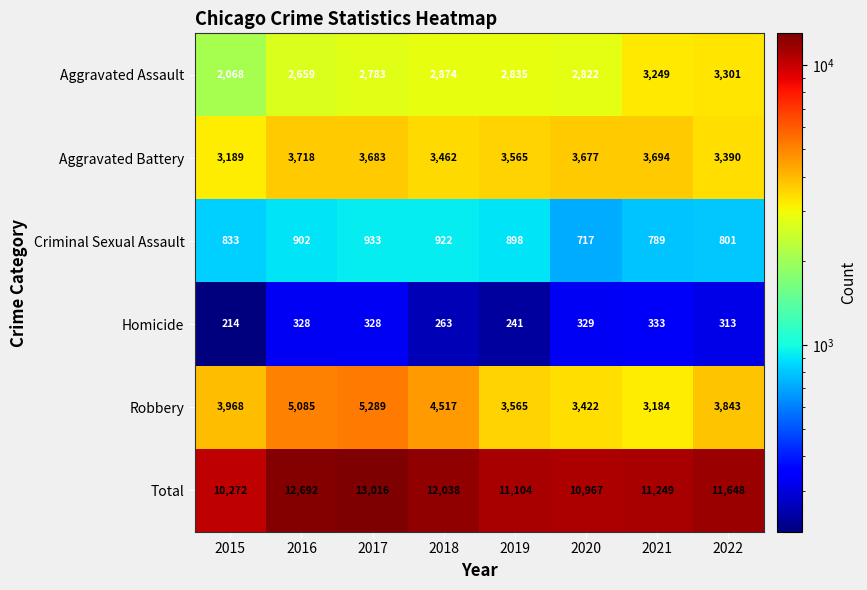

True or false: Robbery has a value of 5085 at 2016.

True